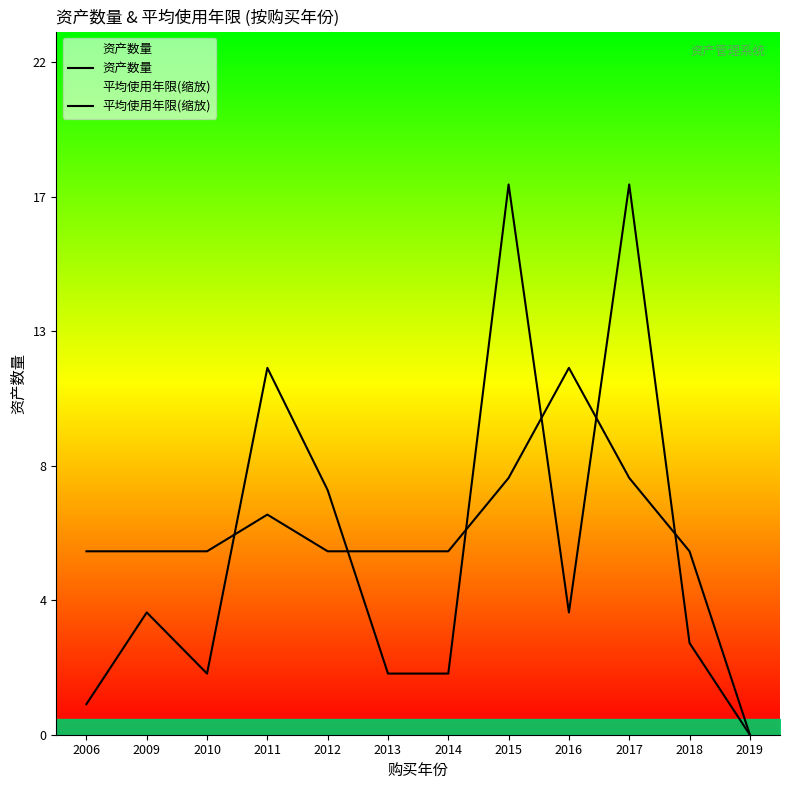

What are all the series names shown in the legend?

资产数量, 平均使用年限(缩放)